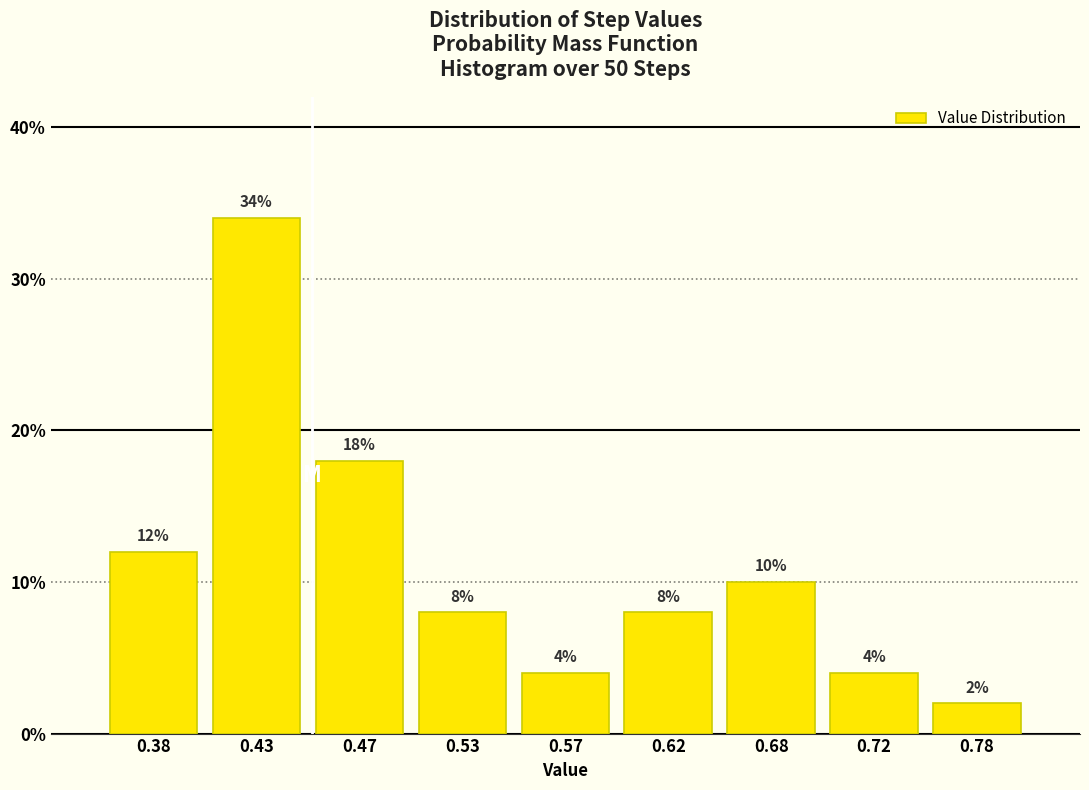

Reading left to right, transcribe this chart: for each bar, give the range it covers on the x-axis and its height.

0.35 to 0.40: 12
0.40 to 0.45: 34
0.45 to 0.50: 18
0.50 to 0.55: 8
0.55 to 0.60: 4
0.60 to 0.65: 8
0.65 to 0.70: 10
0.70 to 0.75: 4
0.75 to 0.80: 2